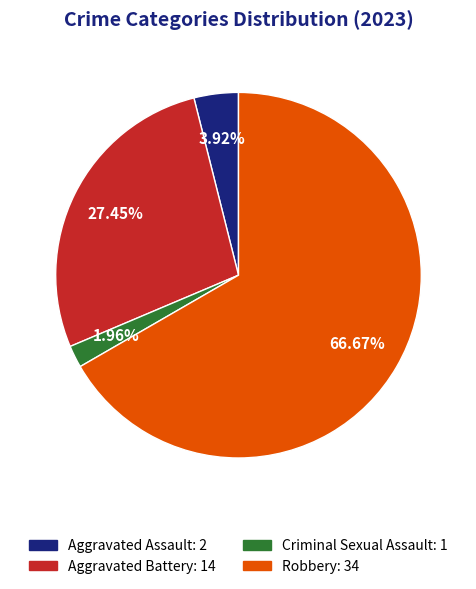

What percentage is the Criminal Sexual Assault slice, to the nearest percent?

2%